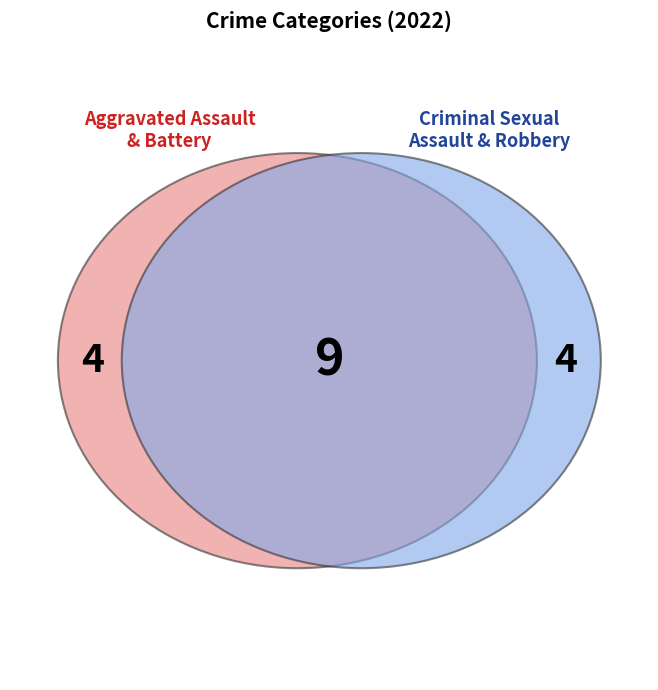

Does any single category account for the majority?

Yes